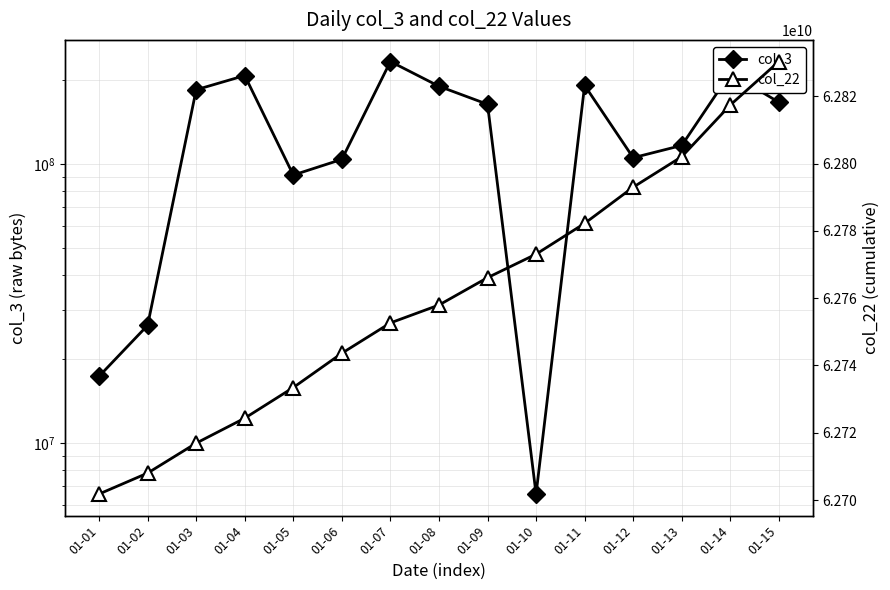

Is it true that col_22 equals 41760738922 at 01-08?

False